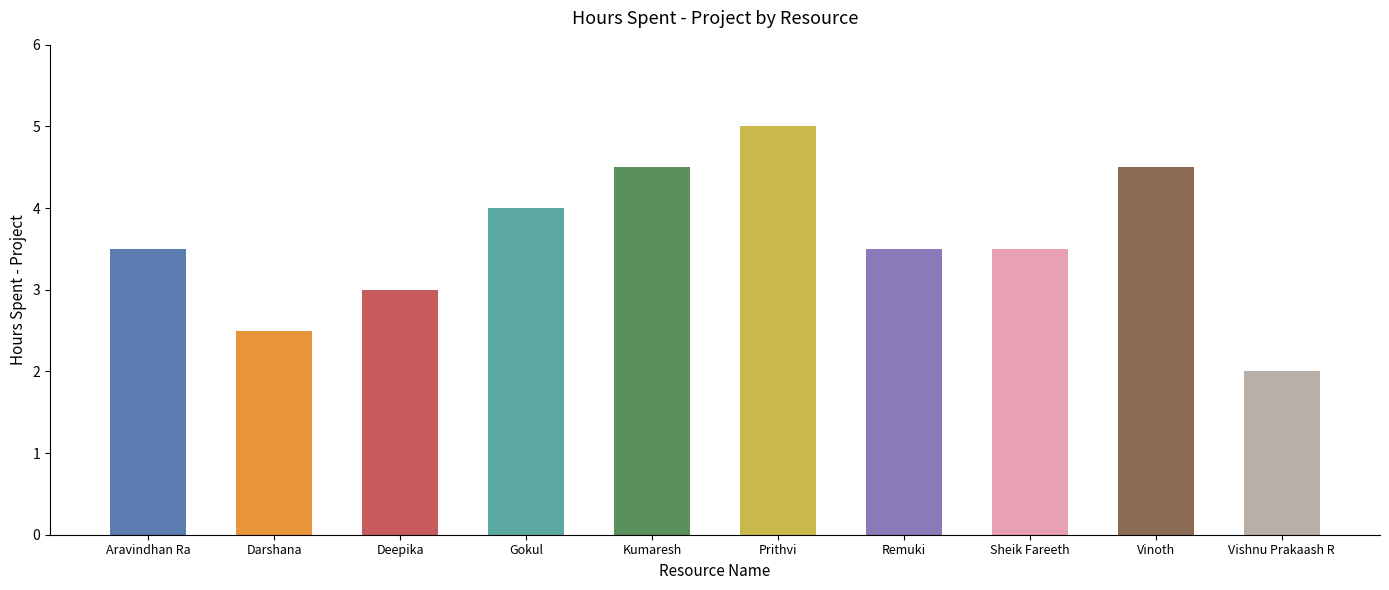

What is the smallest value displayed?

2.0